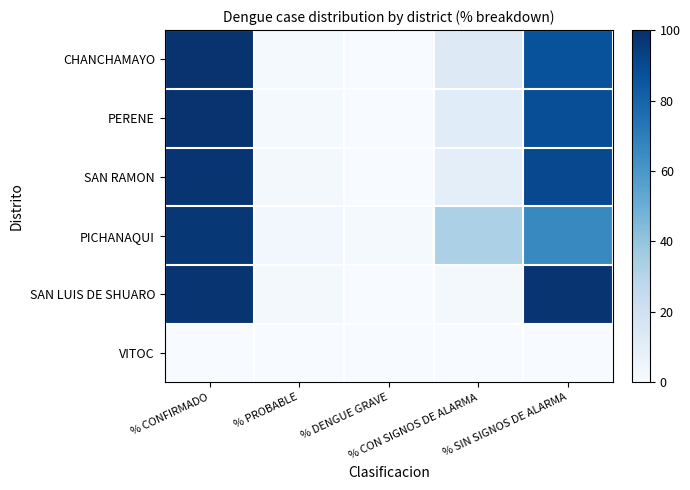

Rank the series by their maximum value, from lowest to highest.

VITOC, PICHANAQUI, SAN LUIS DE SHUARO, SAN RAMON, CHANCHAMAYO, PERENE